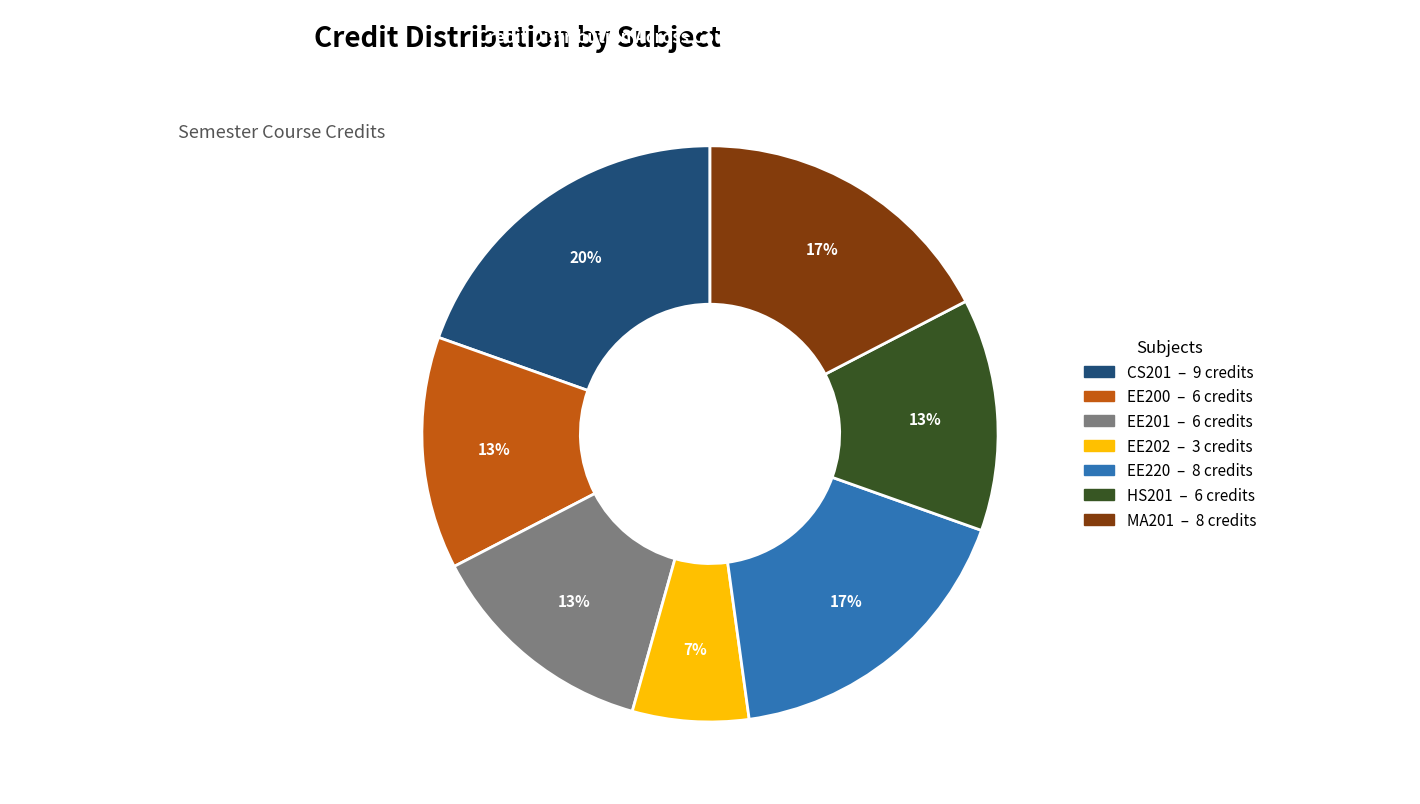

Does any single category account for the majority?

No